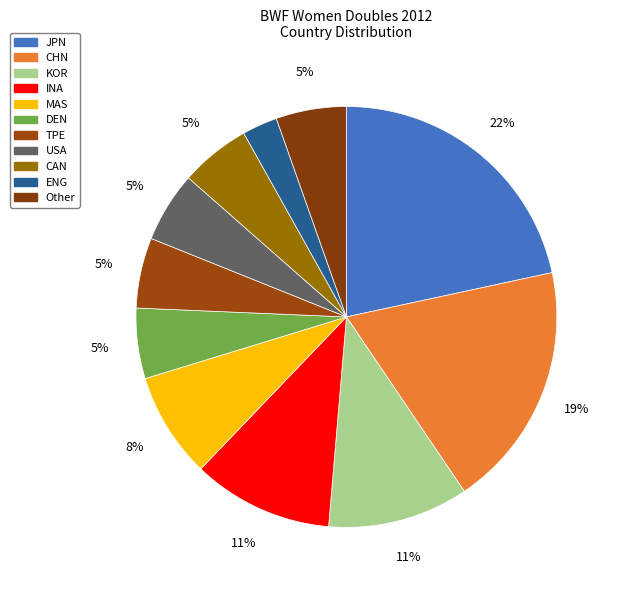

To the nearest percent, what is the average slice percentage?

9%